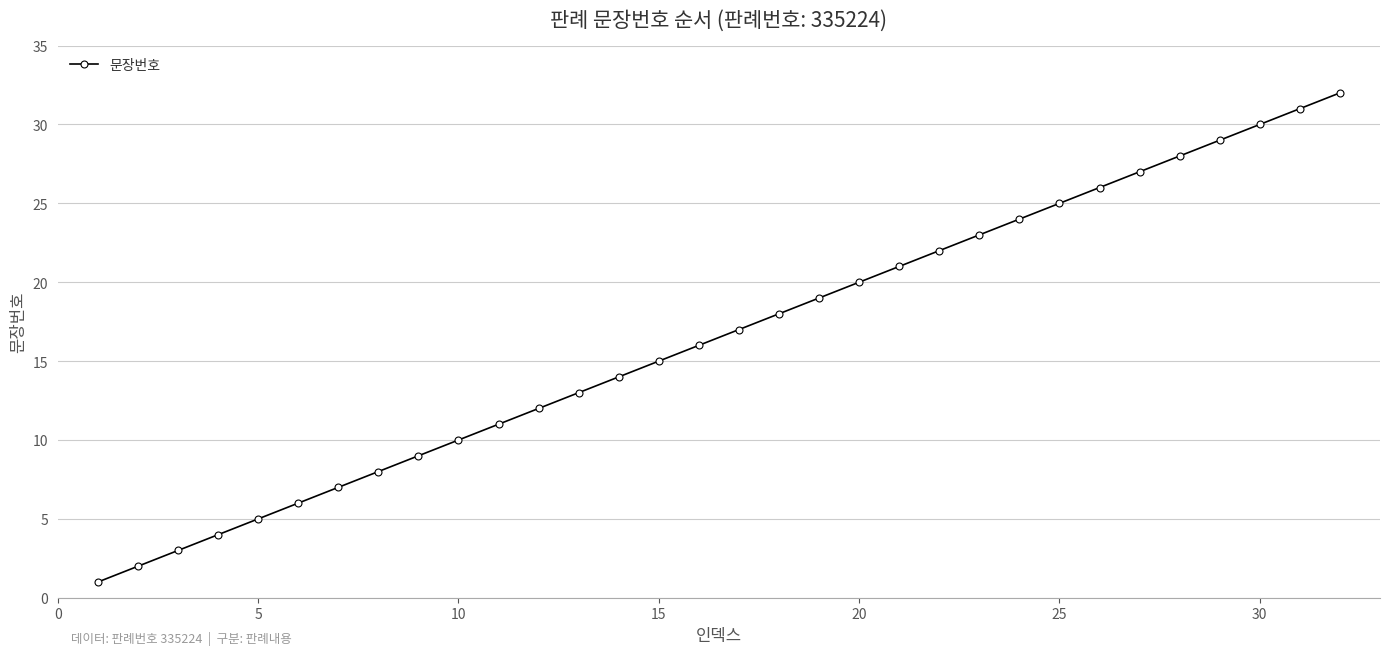

What is the difference between the maximum and minimum values?

31